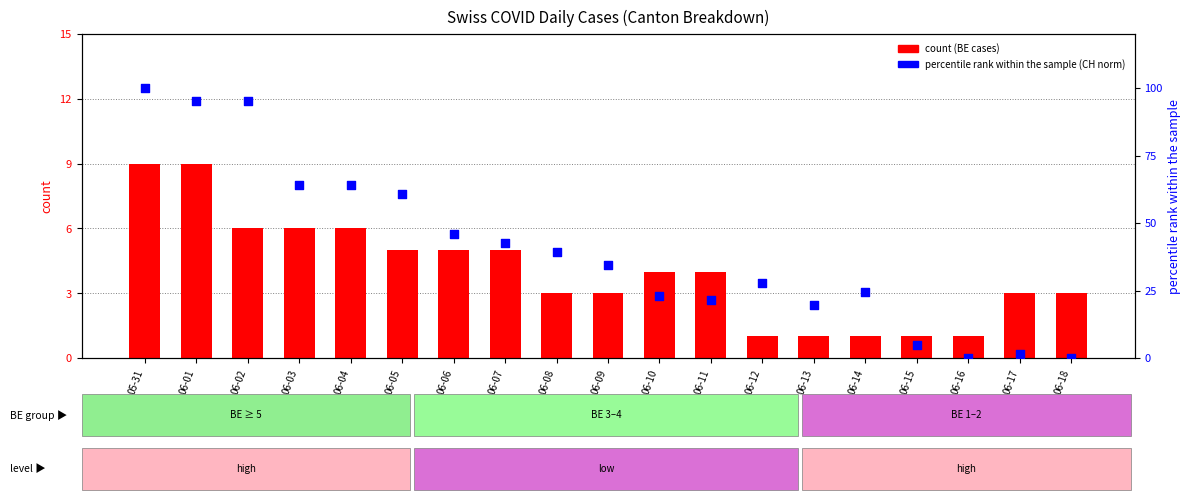

Is the value of count (BE) at 06-13 greater than the value of percentile rank (CH norm) at 06-08?

No